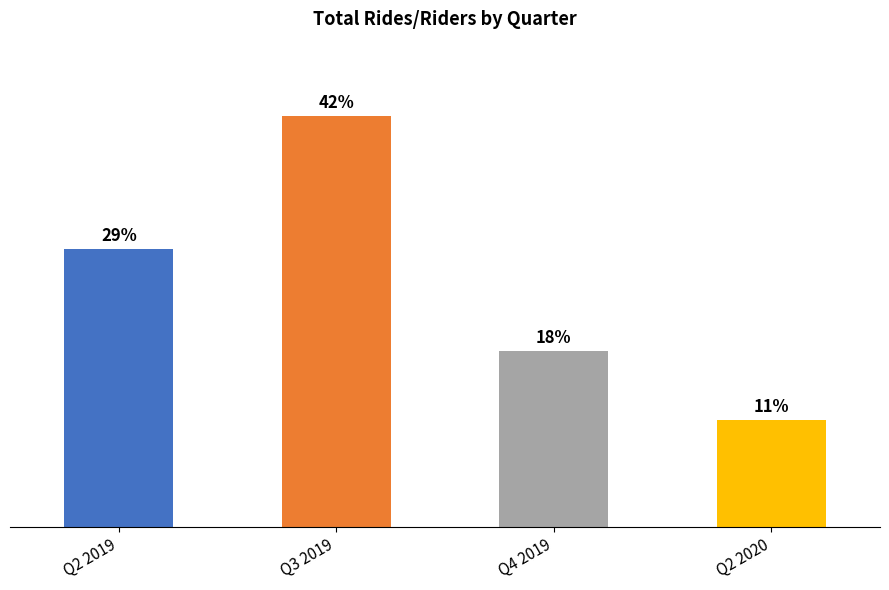

Reading left to right, transcribe all the data shown in this chart.

1108163	1640718	704054	426887